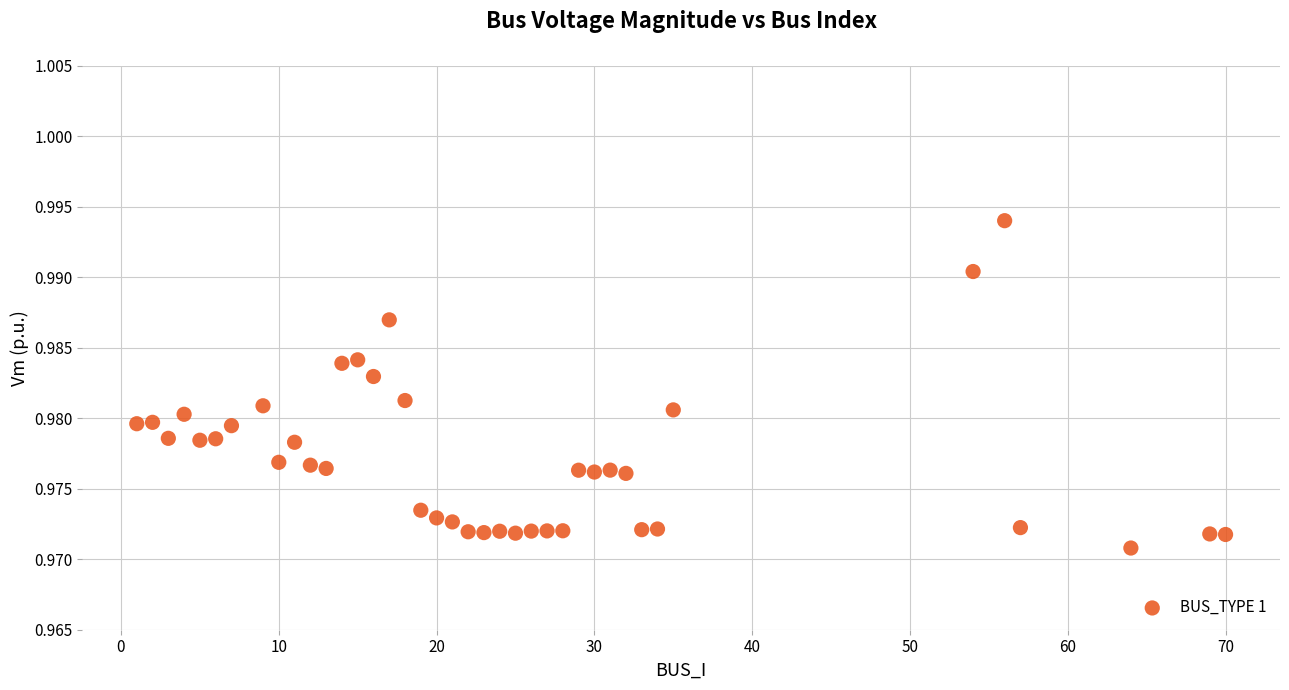

What is the range of X values (max minus min)?

69.0